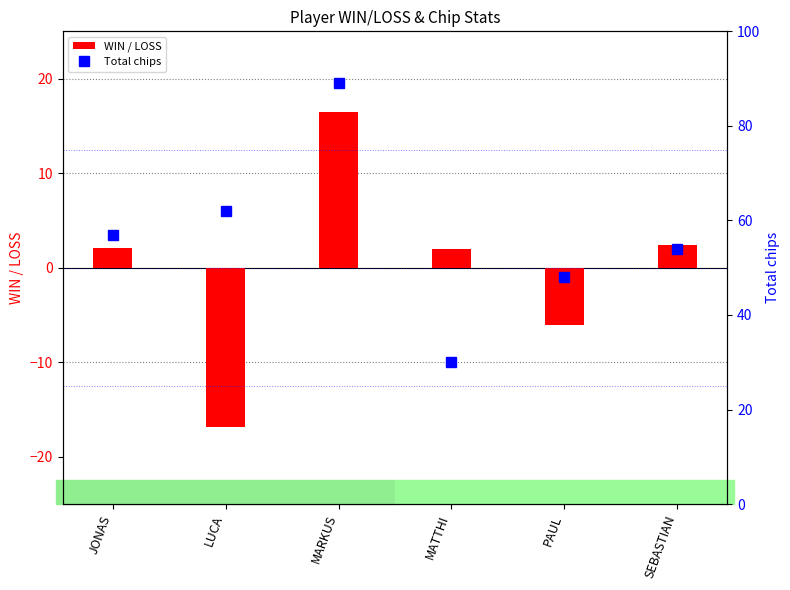

What is the label of the 4th bar from the right?

MARKUS